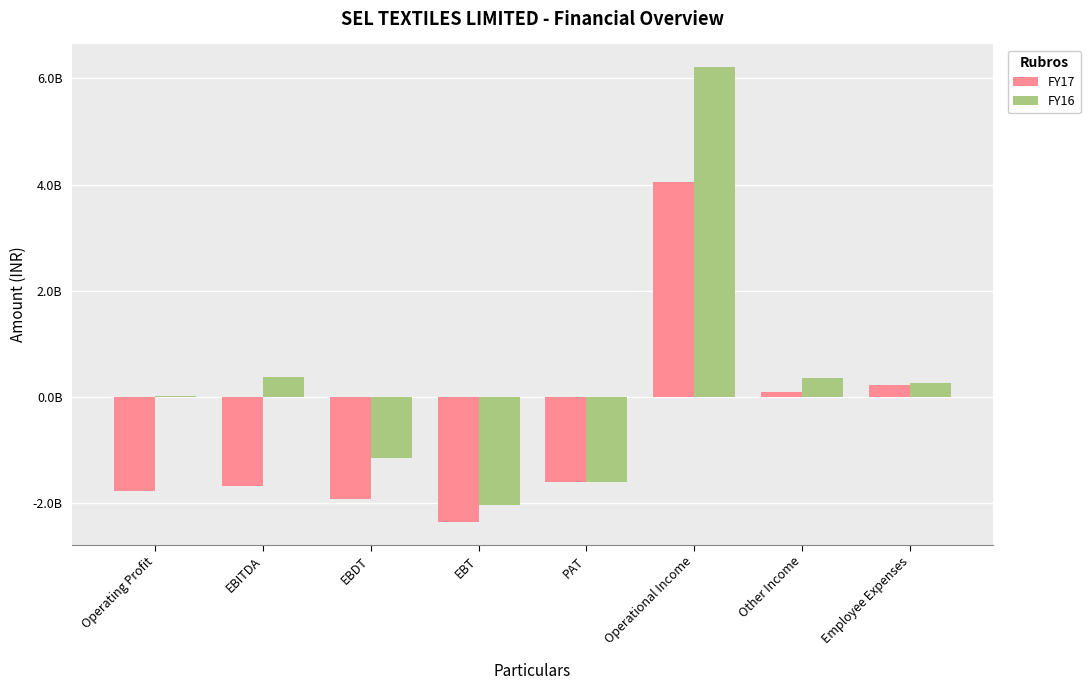

Are the bars grouped side by side (vs. stacked)?

Yes